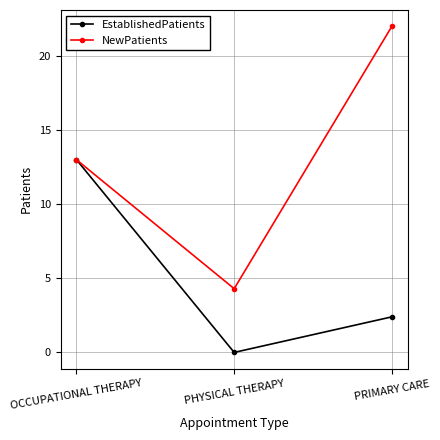

At how many categories does at least one series exceed 16?

1